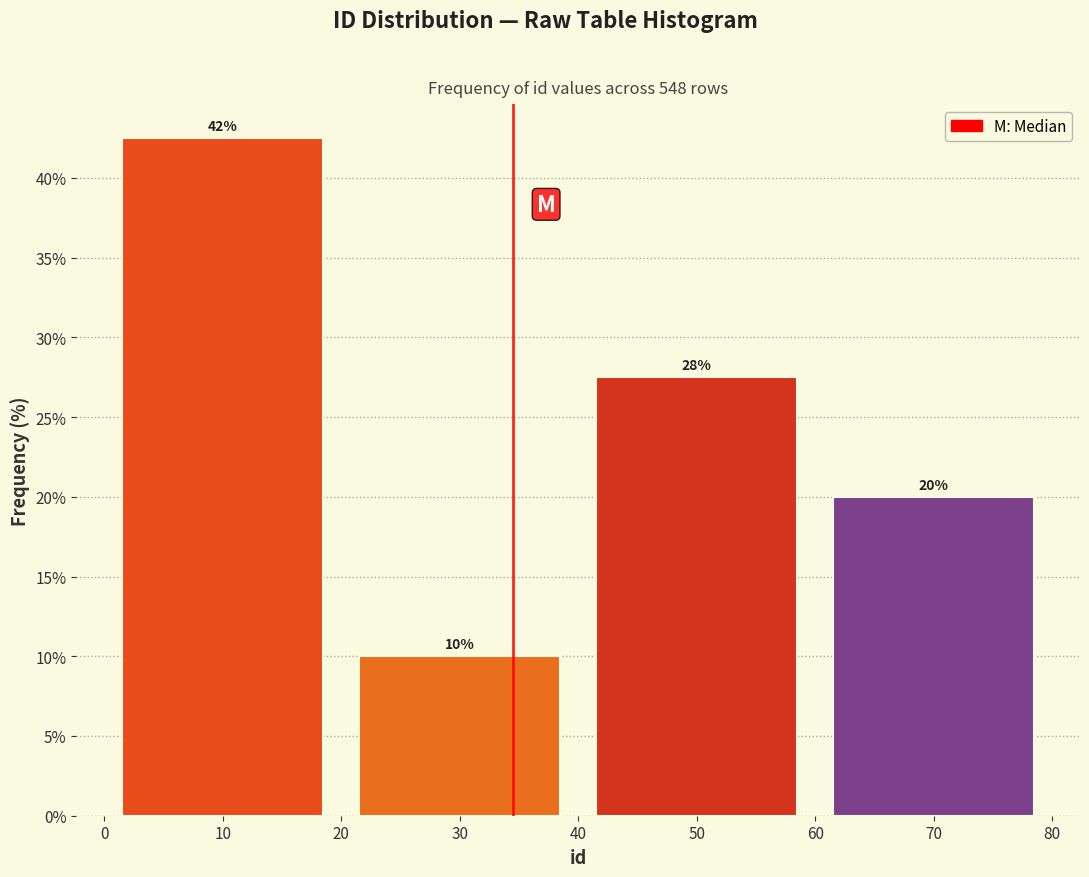

True or false: the data shows 17.8 at 30.

False